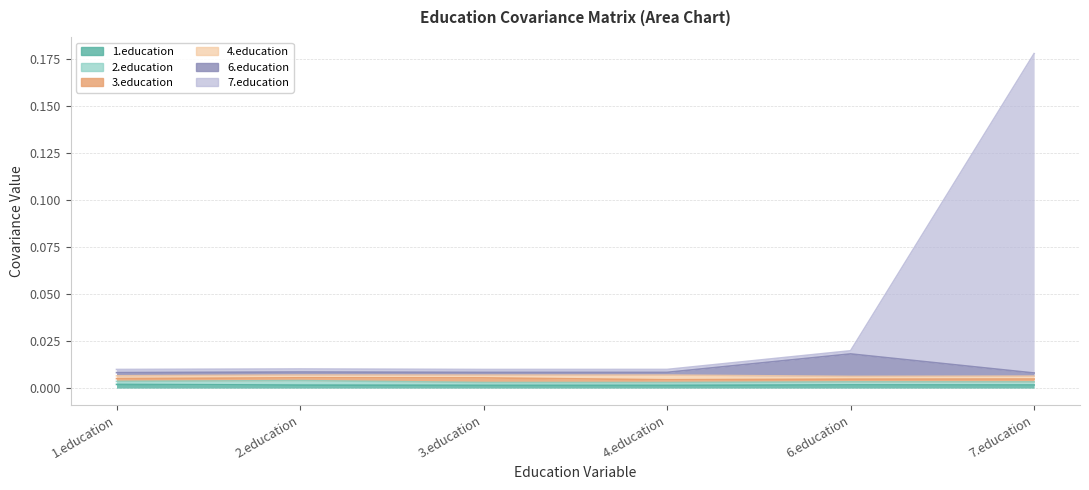

True or false: 6.education has more than 0 interior local peaks.

True